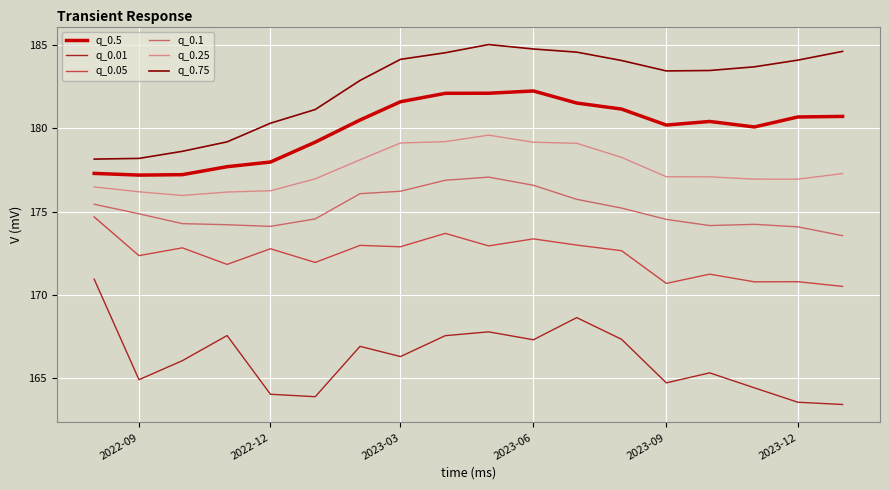

List the series in order of their peak value, highest first.

q_0.75, q_0.5, q_0.25, q_0.1, q_0.05, q_0.01